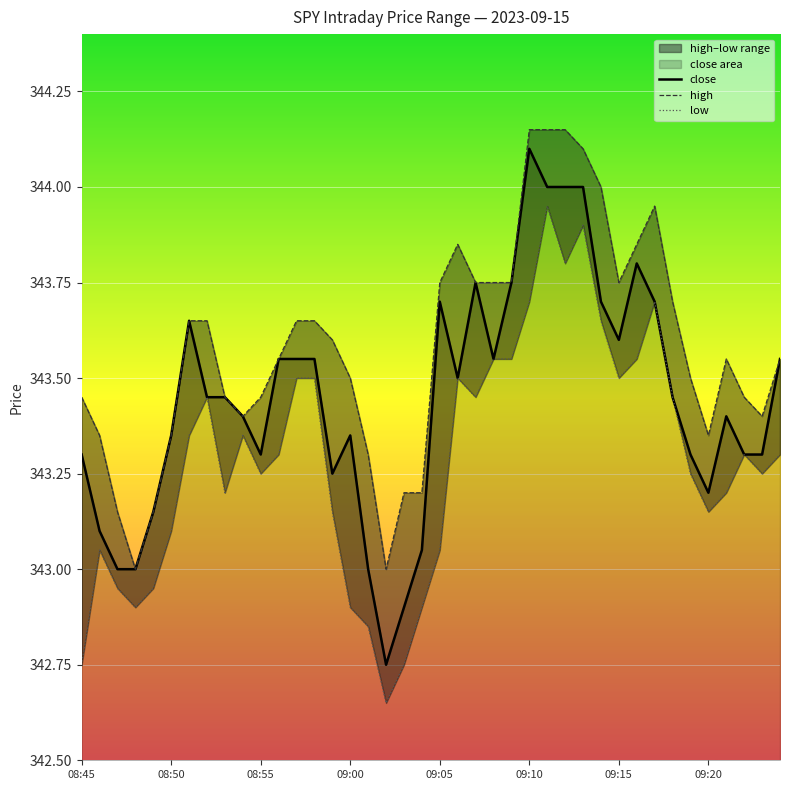

What is the average value of the high series?

343.6